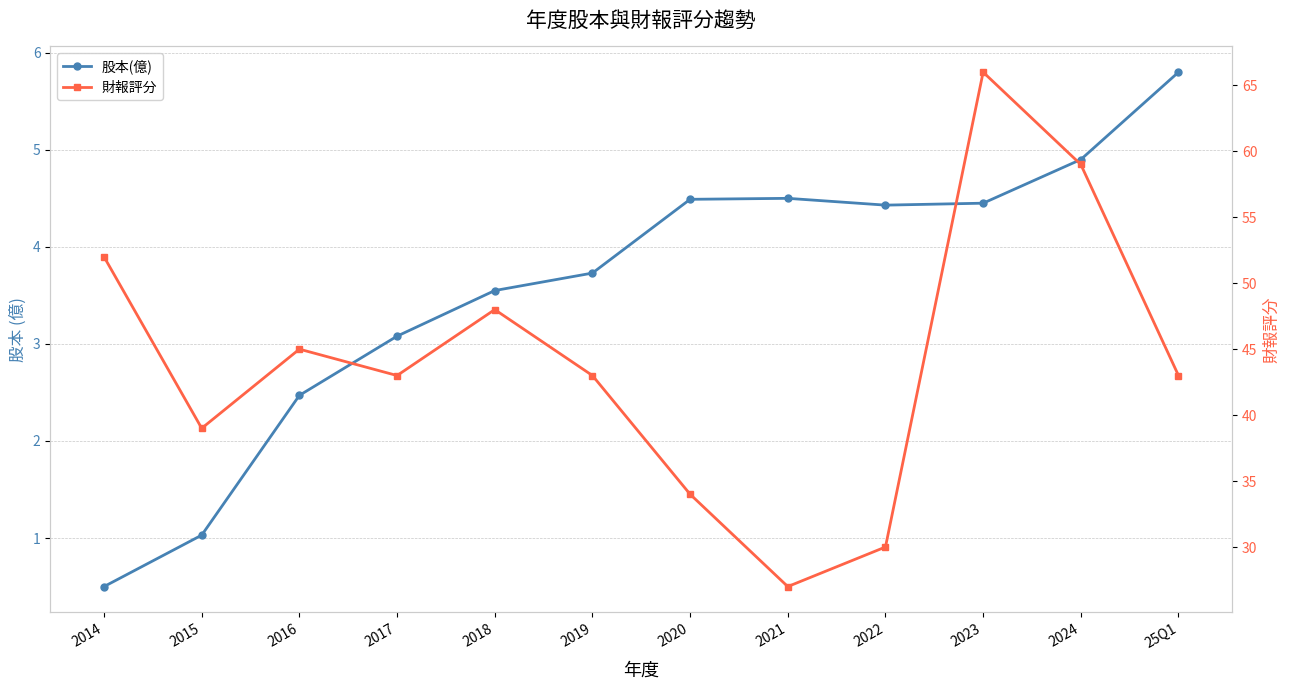

Count the 財報評分 values in the range 39 to 52.

7